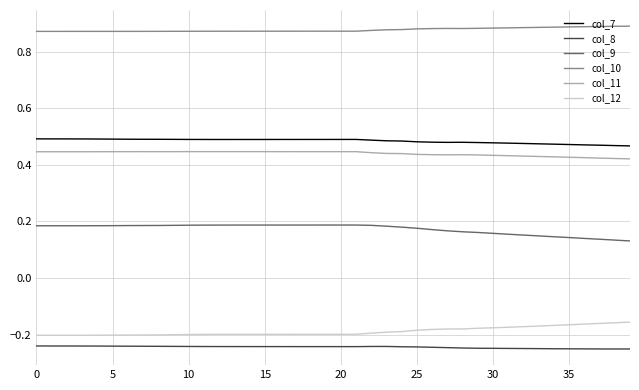

True or false: col_9 and col_8 cross at least once.

False